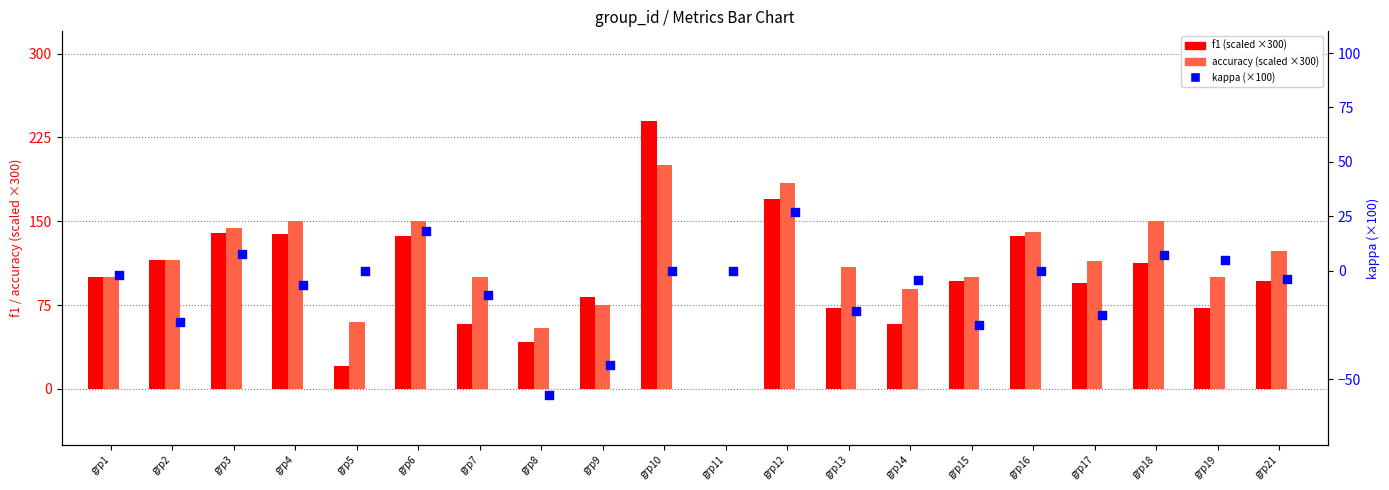

Which series has the largest total across all categories?

accuracy (scaled)